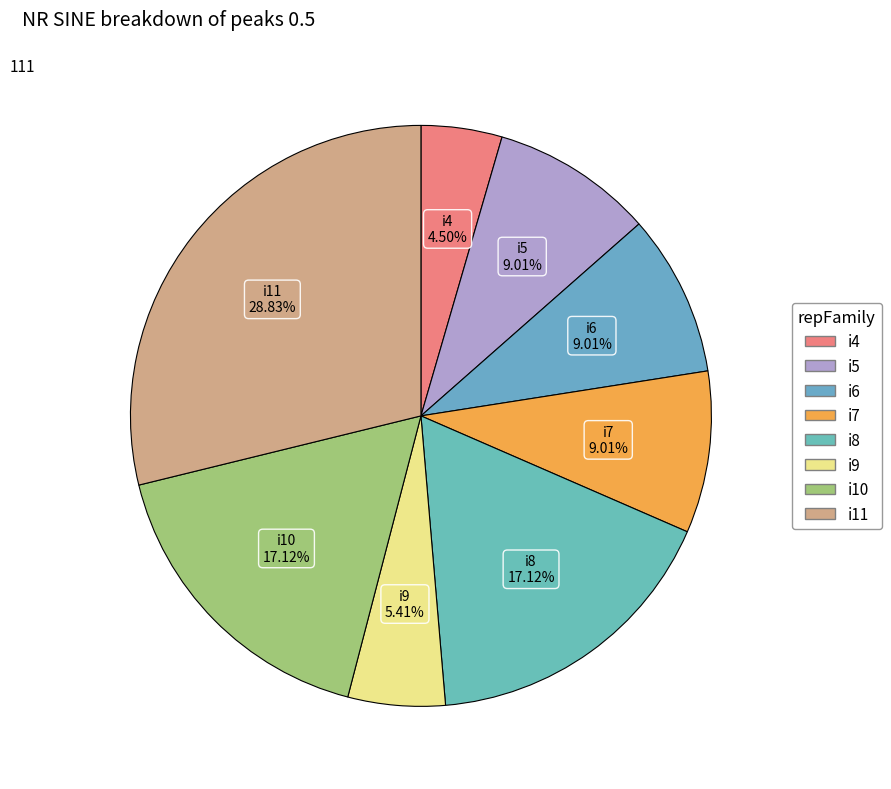

Is there any slice that represents more than half of the pie?

No